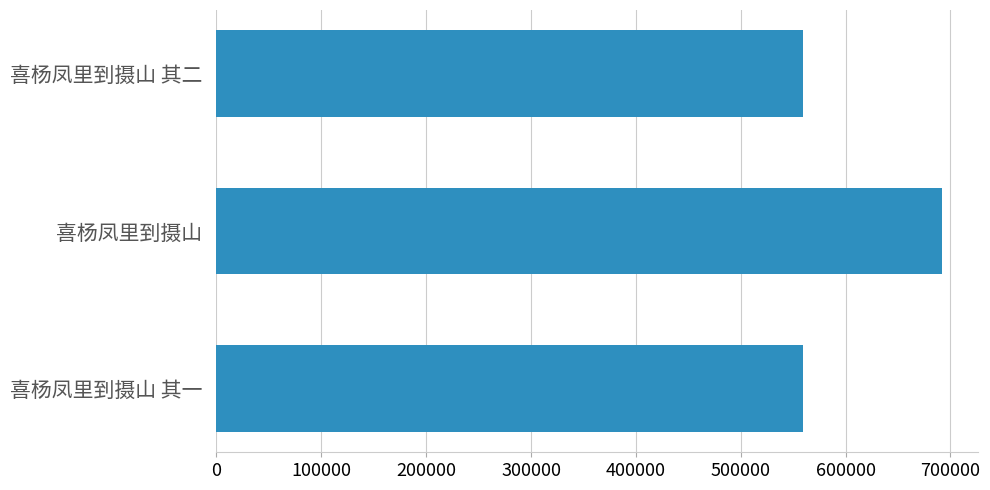

Does the chart contain stacked bars?

No